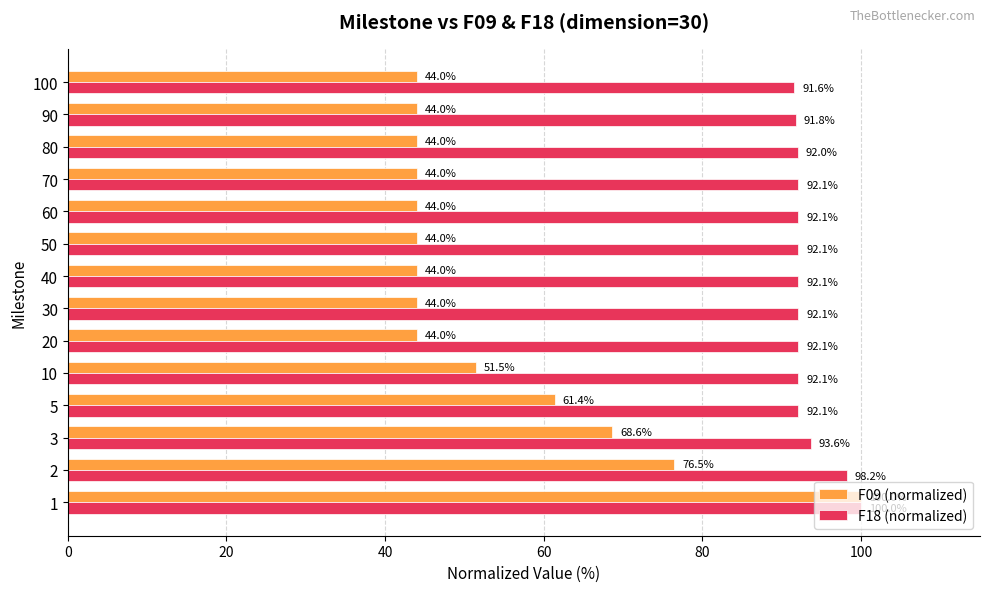

What is the difference between the highest and lowest values at 2?

21.7